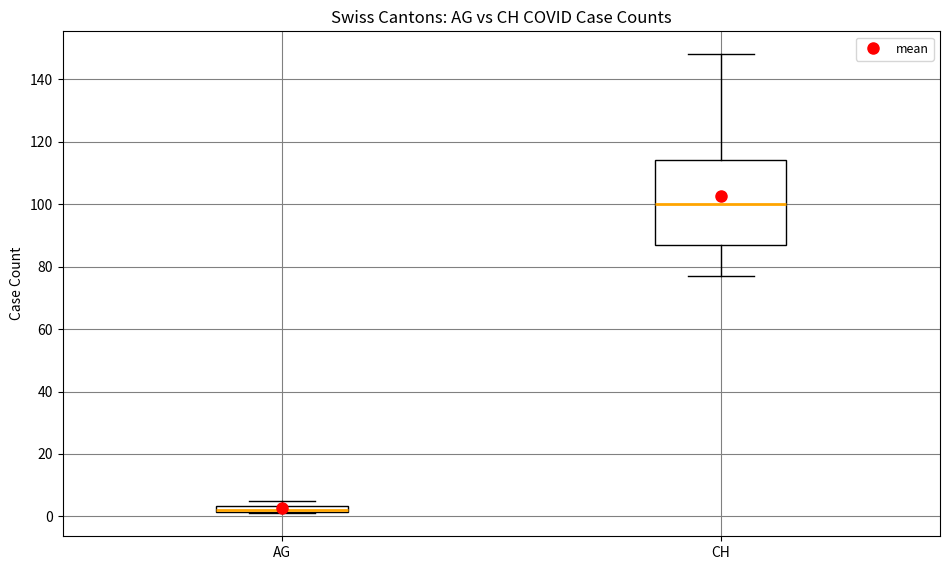

Comparing the boxes themselves (not the whiskers), which one is the tallest?

CH